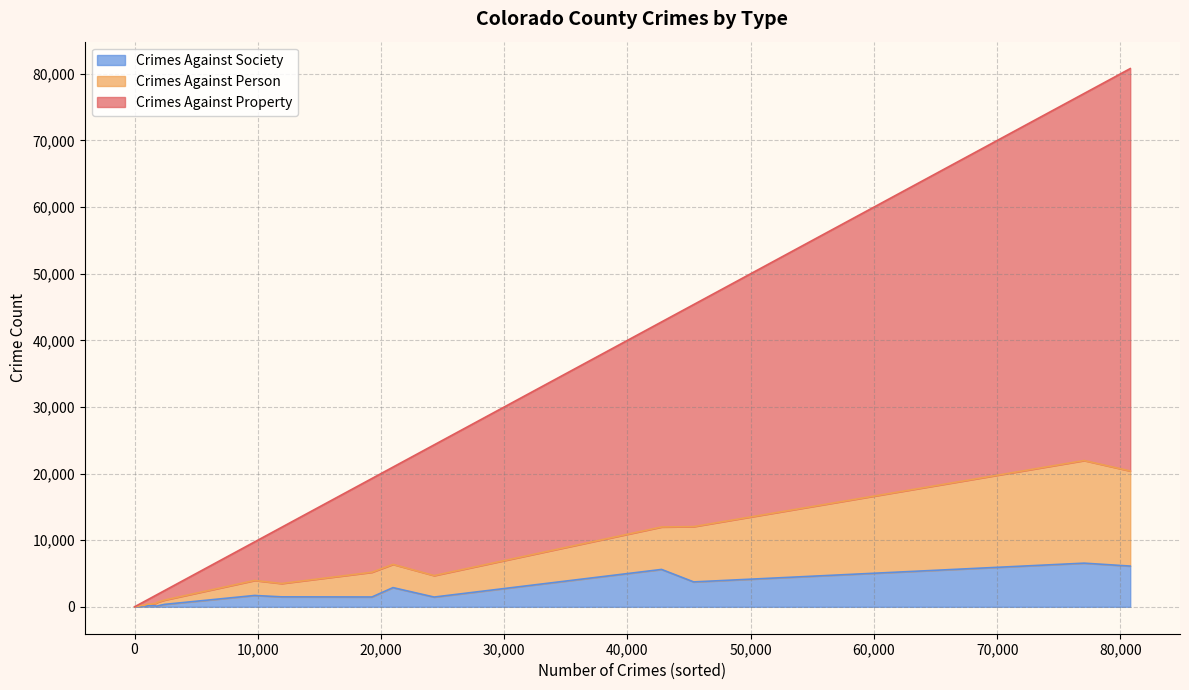

What is the difference between the Crimes Against Property values at CUSTER and HINSDALE?

93